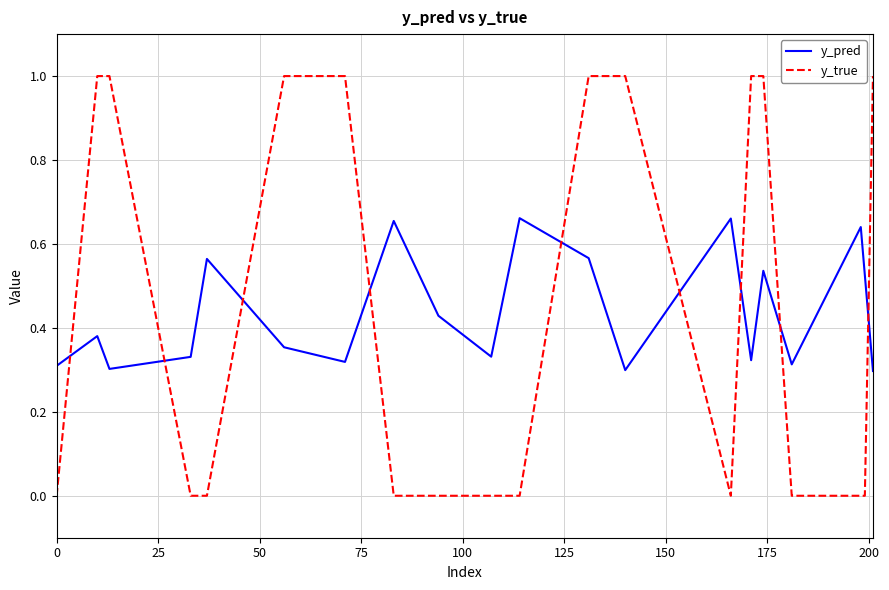

After their last crossing, which series has the higher values: y_true or y_pred?

y_true